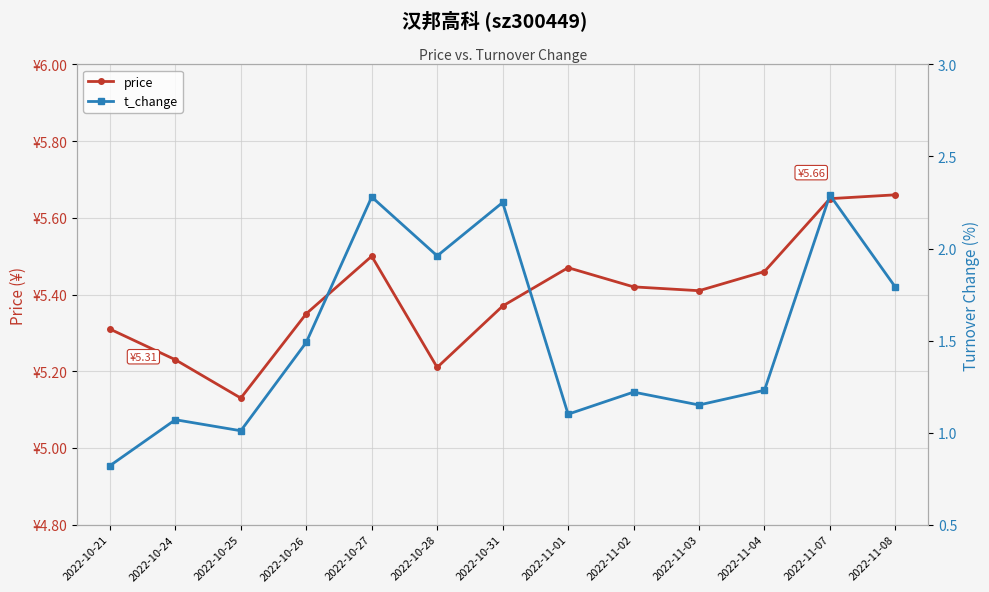

Does the chart display data point markers on the line(s)?

Yes